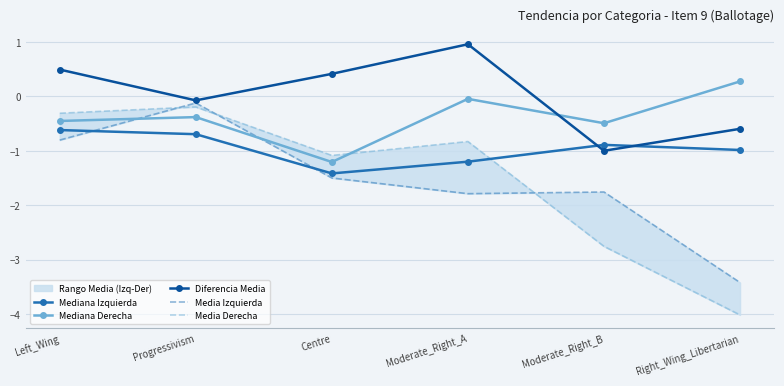

What is the difference between the highest and lowest values at Moderate_Right_A?

2.7